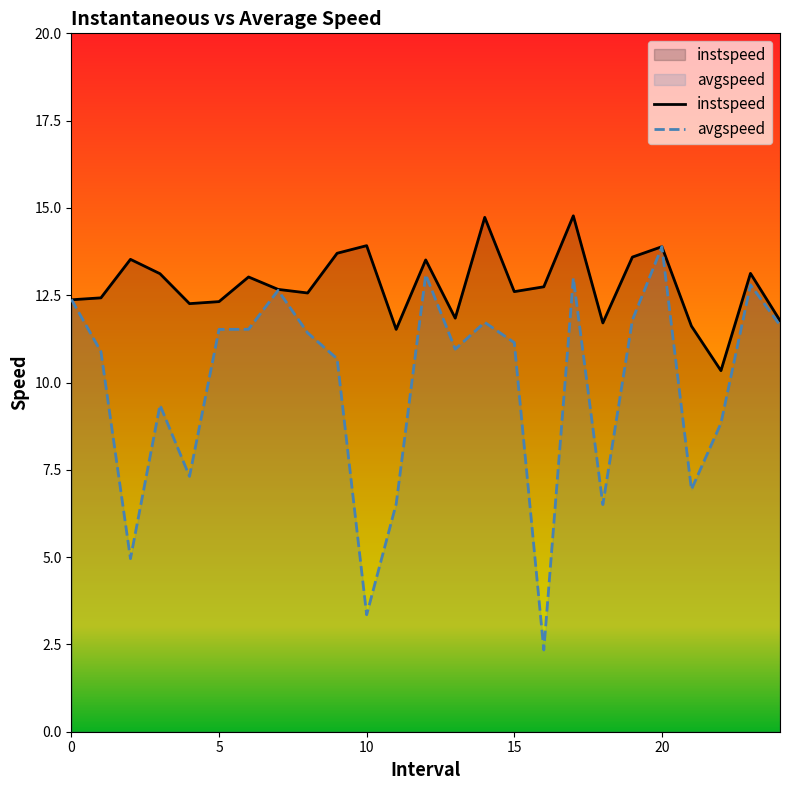

What is the label of the 19th point from the left?

18.0